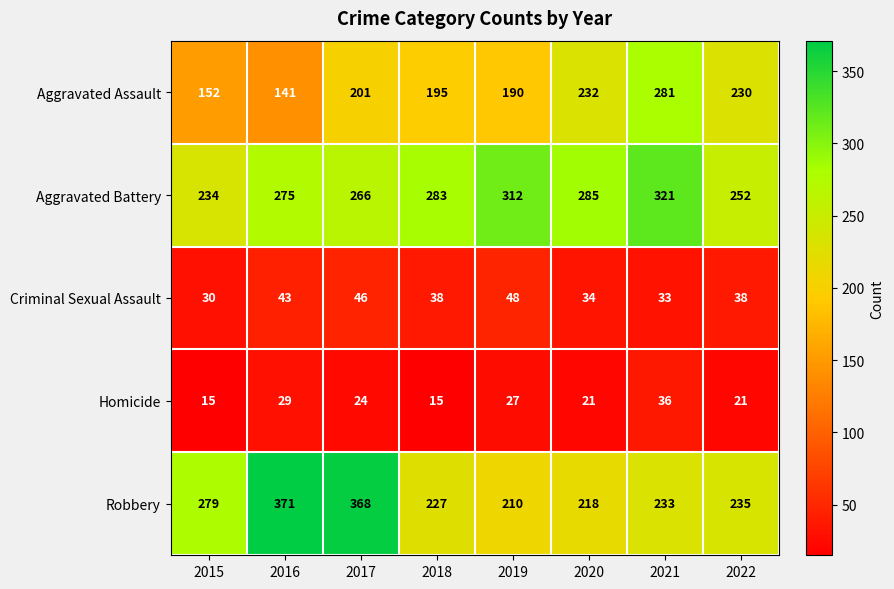

What is the difference between the Criminal Sexual Assault values at 2022 and 2021?

5